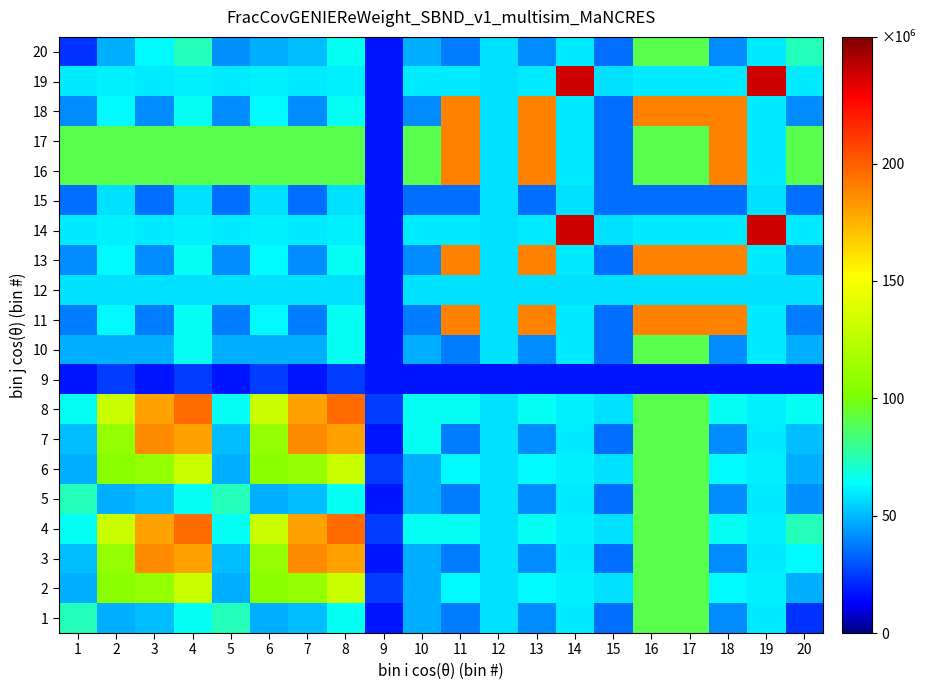

Which label corresponds to the largest value in the chart?

14